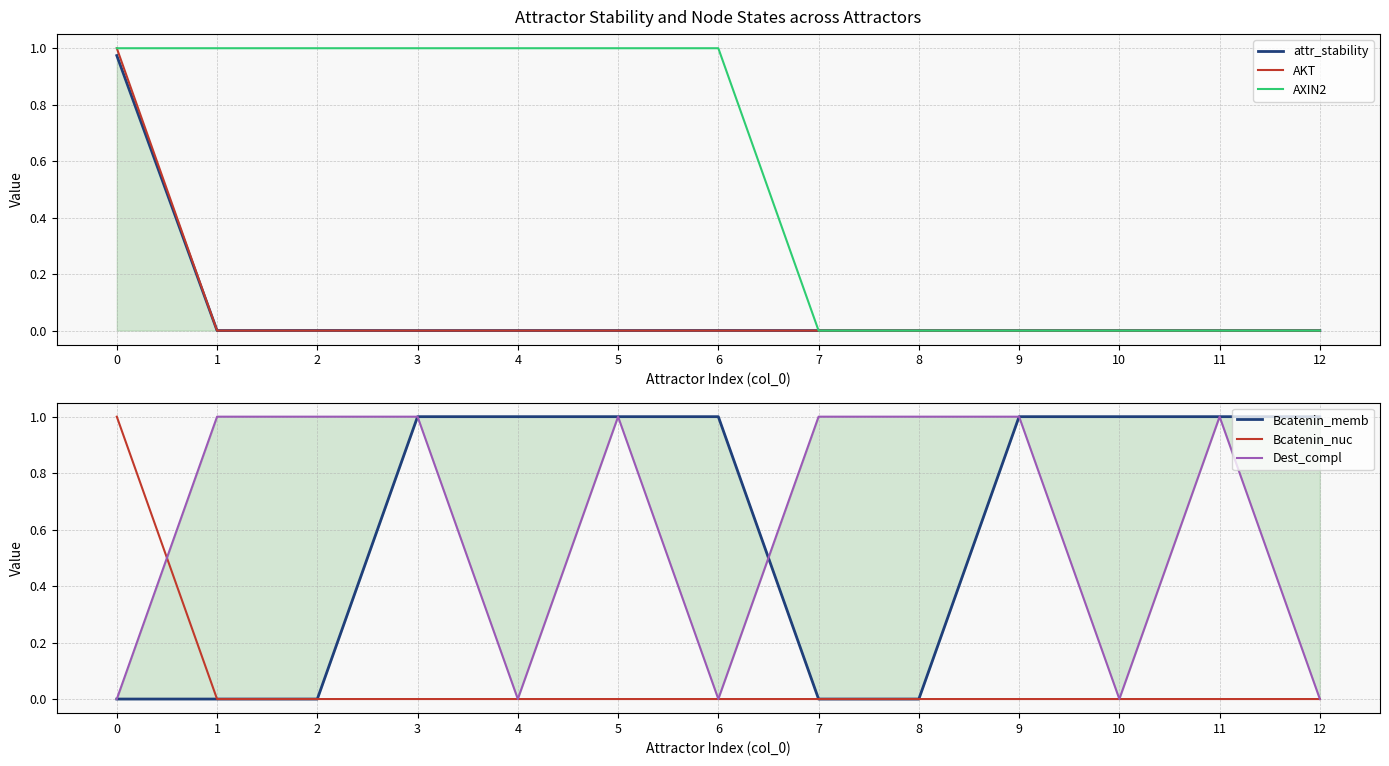

Rank the series at 1 from lowest to highest value.

AKT, Bcatenin_memb, Bcatenin_nuc, attr_stability, AXIN2, Dest_compl